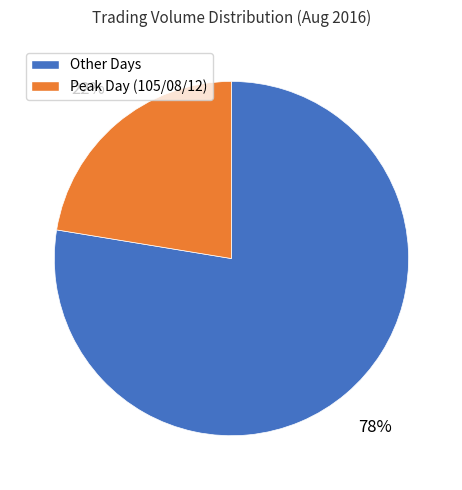

Is there any slice that represents more than half of the pie?

Yes